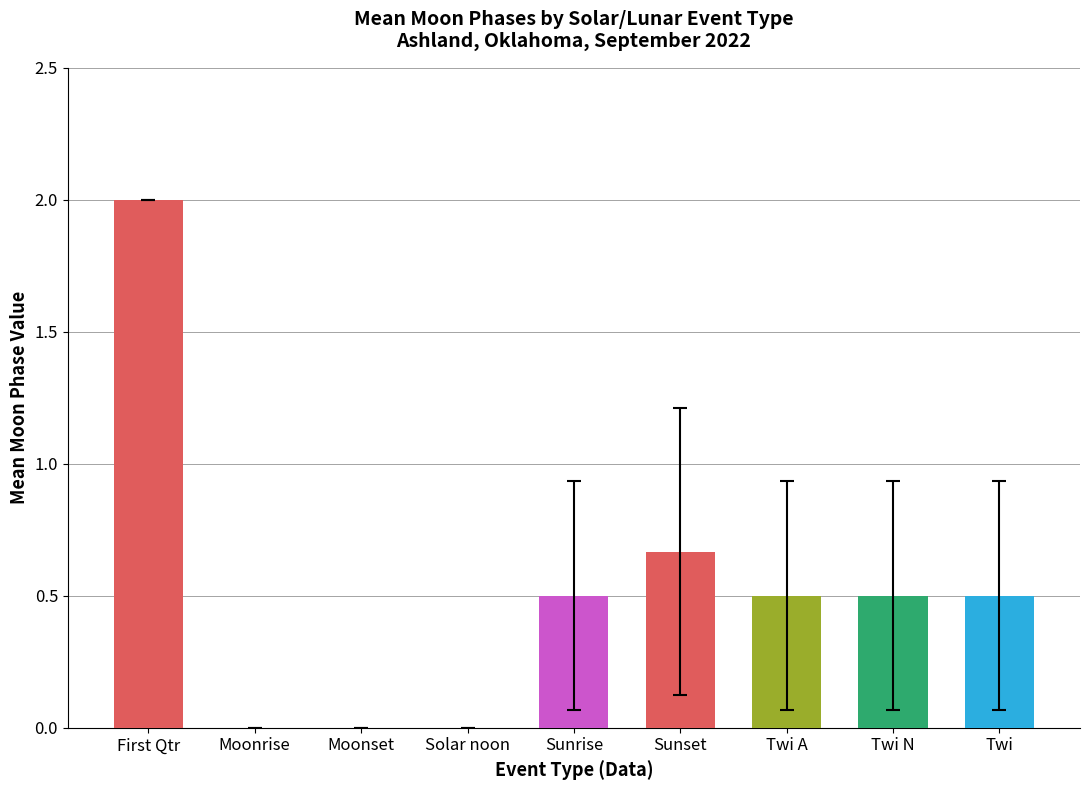

What is the sum of all values?

4.7